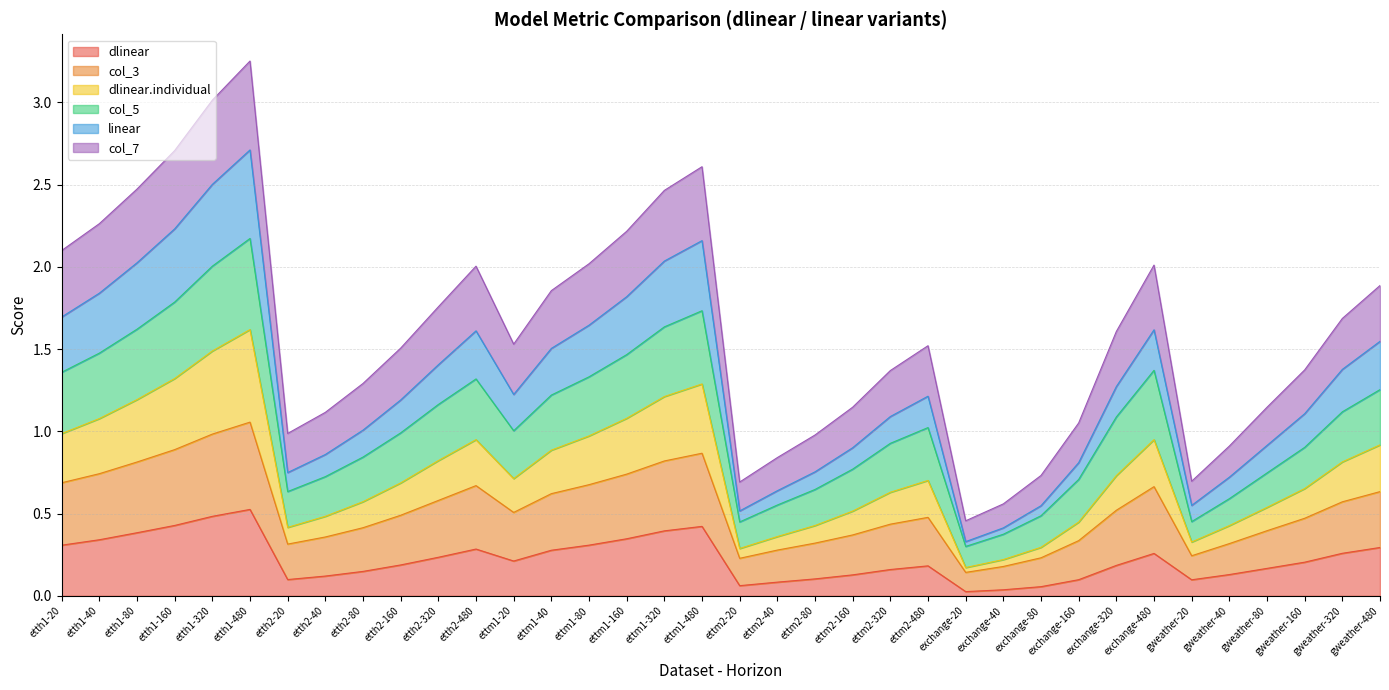

Rank the series at gweather-320 from highest to lowest value.

col_5, col_7, col_3, dlinear.individual, linear, dlinear